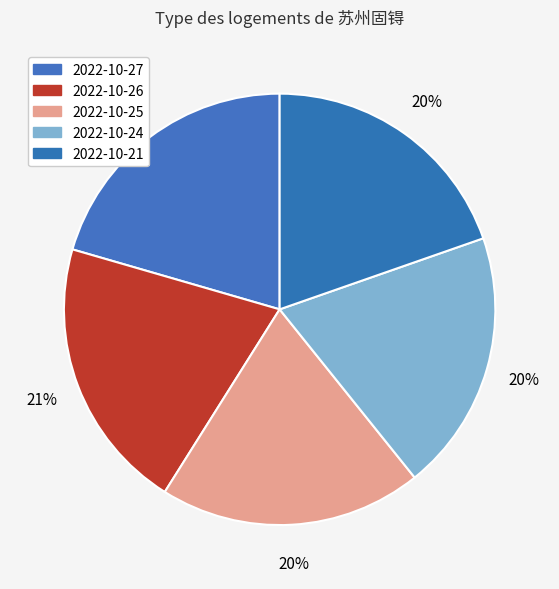

Combined, do 2022-10-27 and 2022-10-21 account for over 50%?

No